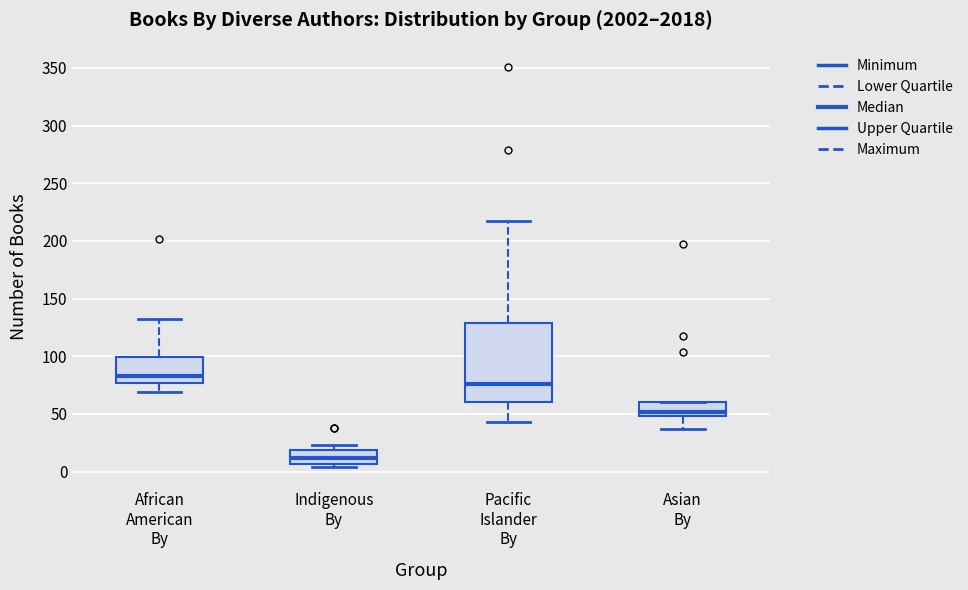

Where is the upper edge of the box for Asian By on the y-axis? The values are not printed on the chart, so give them approximately, as read against the axis.

60